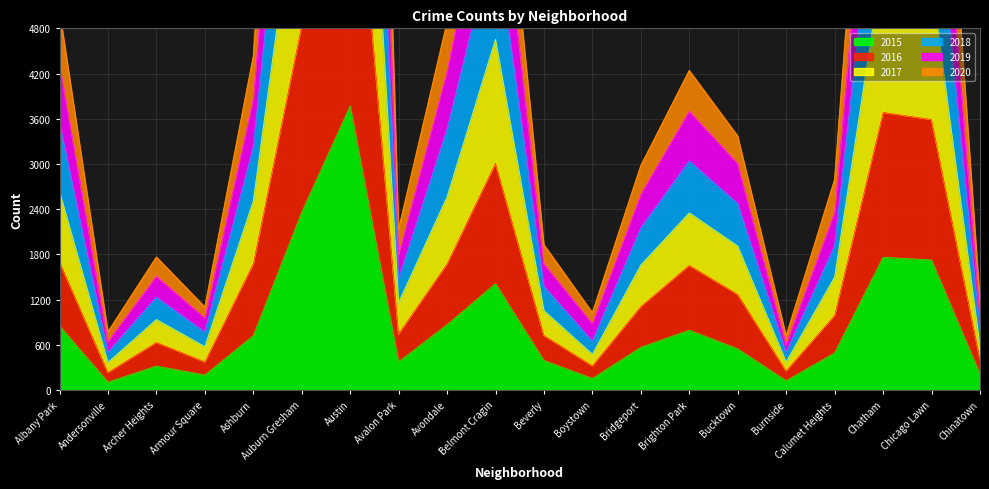

True or false: 2015 and 2019 intersect in this chart.

False